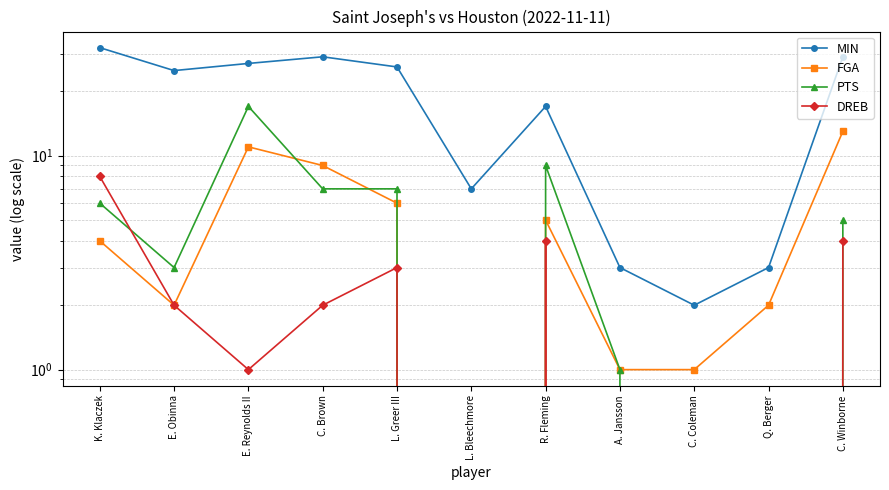

Is it true that FGA equals 17 at E. Reynolds II?

False